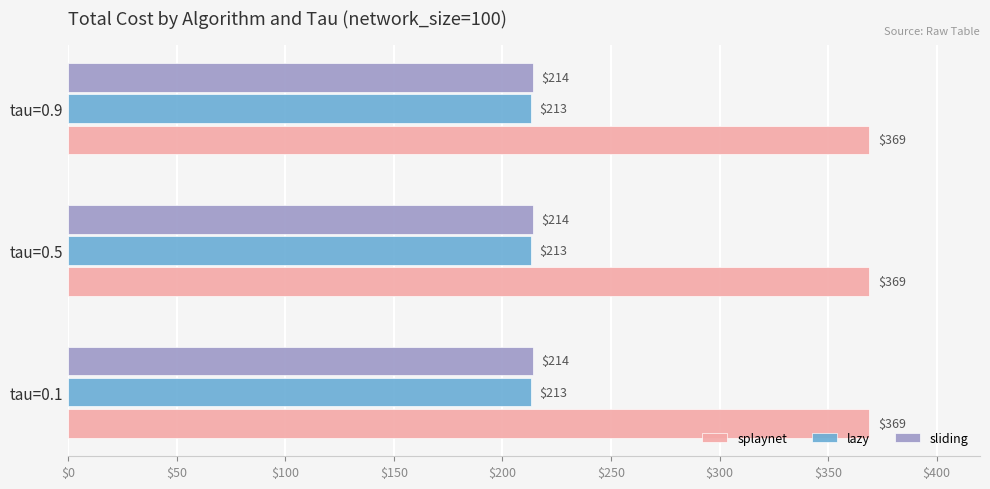

What is the greatest value displayed?

369